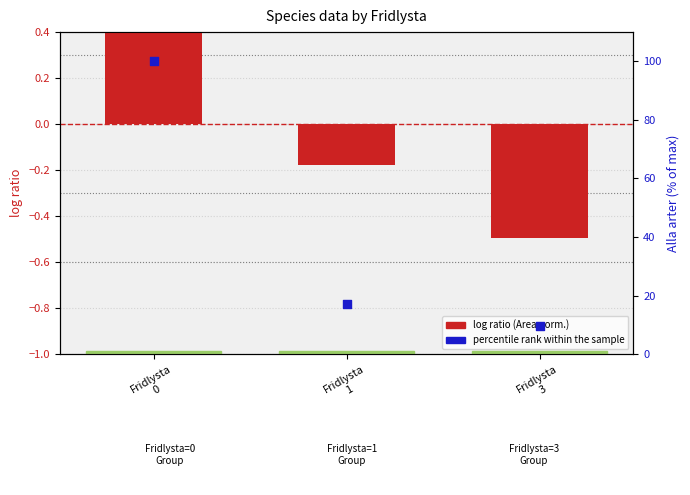

Which series has the largest total across all categories?

percentile rank within the sample